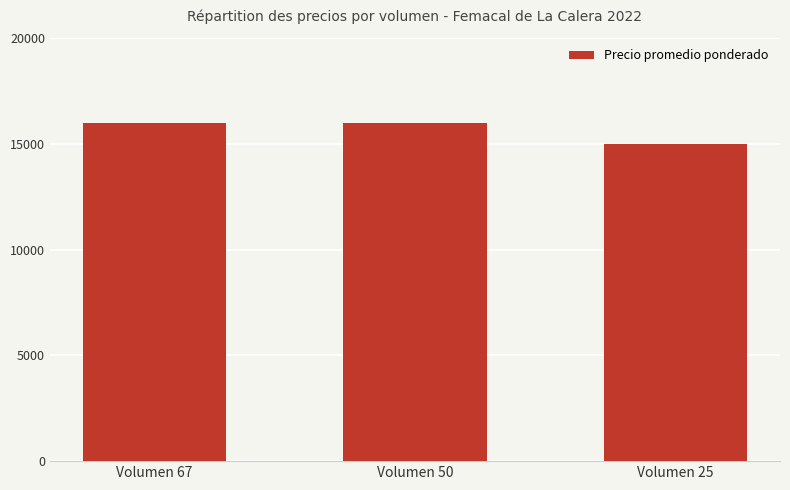

Approximately how many times larger is the value at Volumen 25 compared to Volumen 67?

0.9